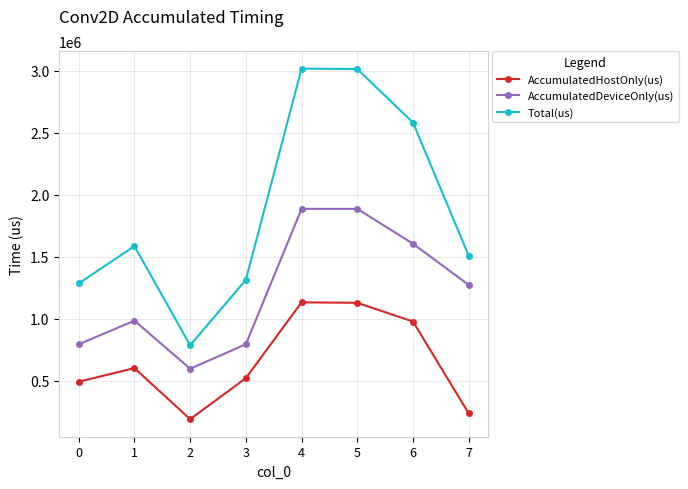

Count the number of data series in this chart.

3